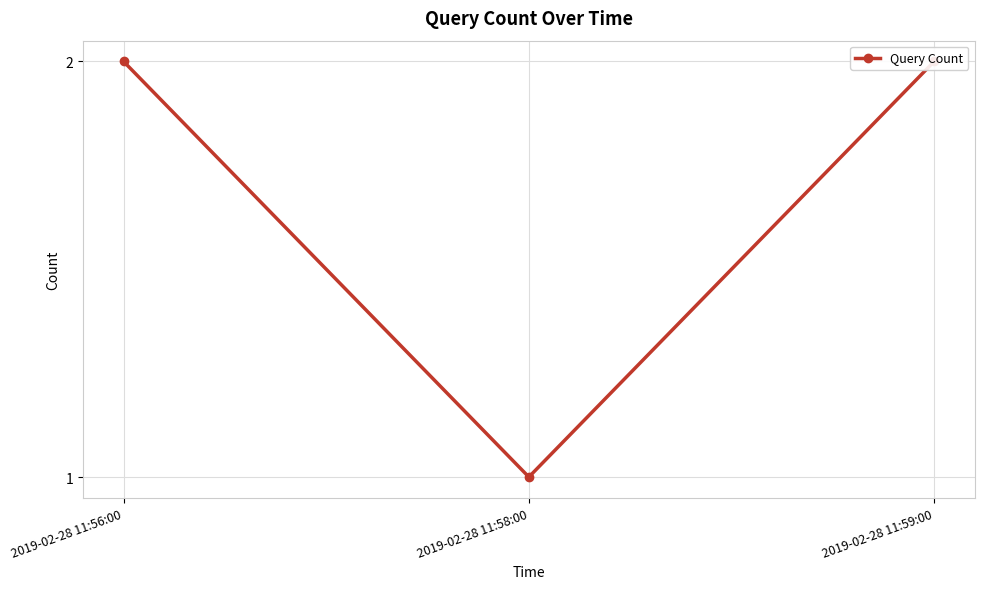

What is the greatest value displayed?

2